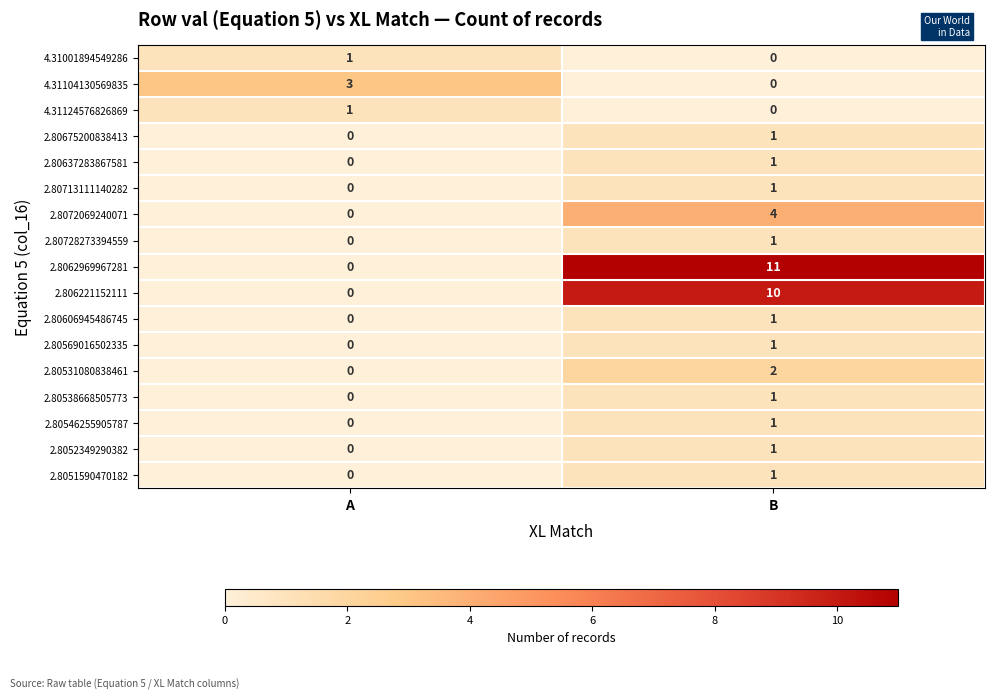

Which series has the largest total across all categories?

2.8062969967281